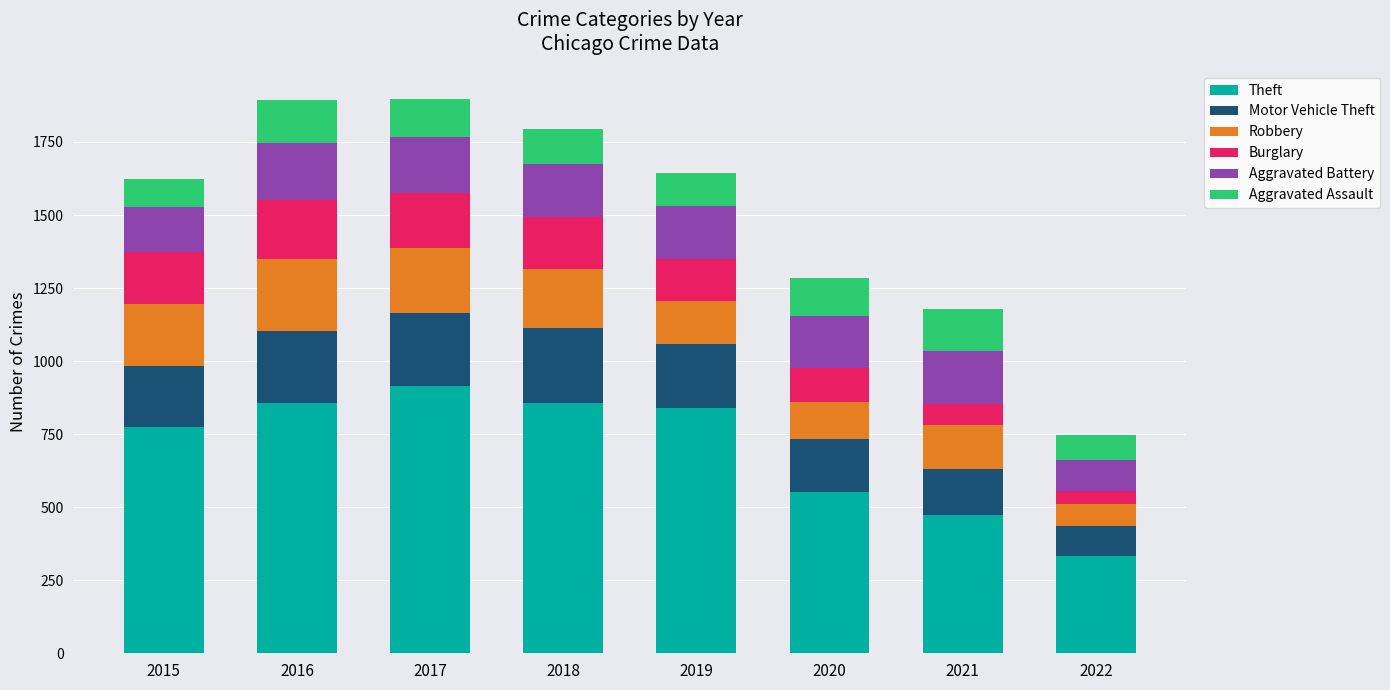

What is the maximum value for Theft?

916